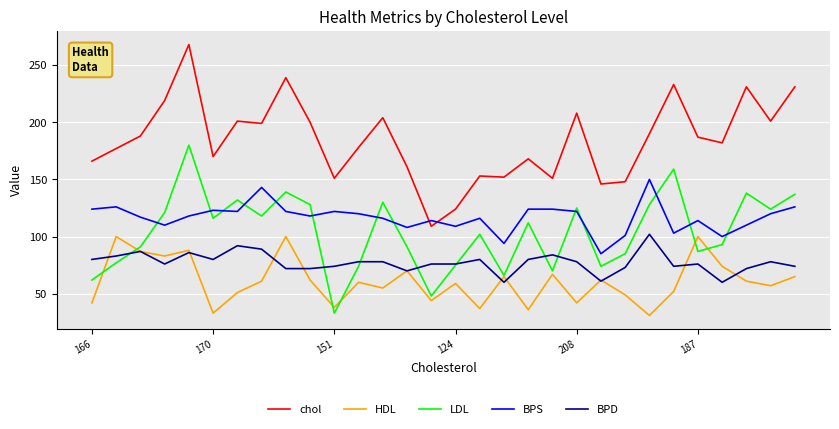

What is the smallest value displayed?

31